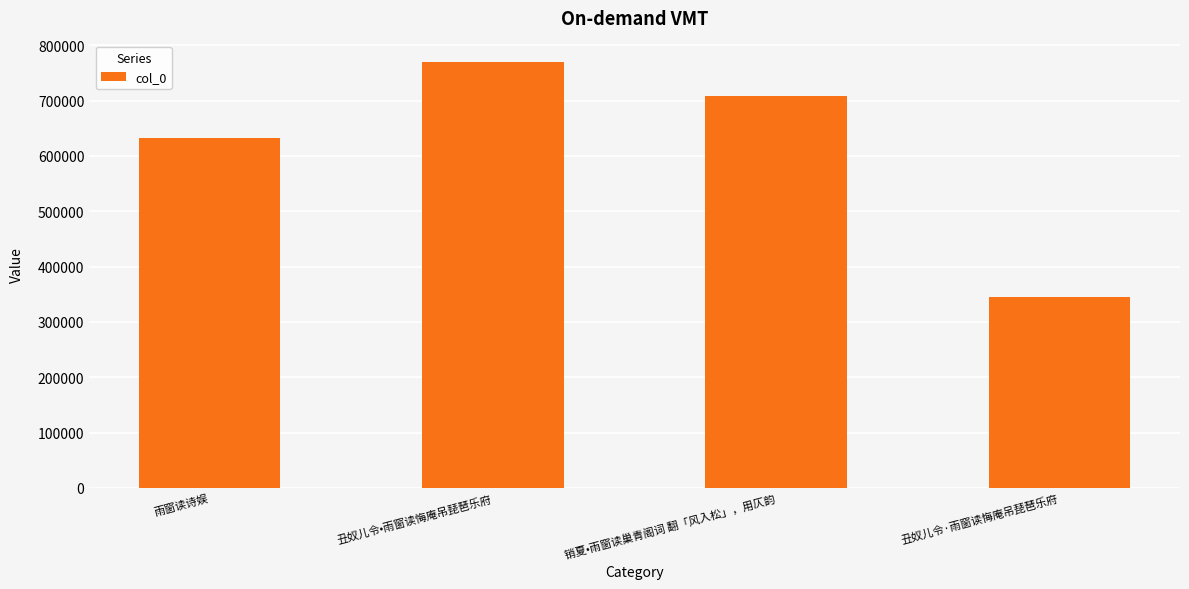

What is the average value?

614319